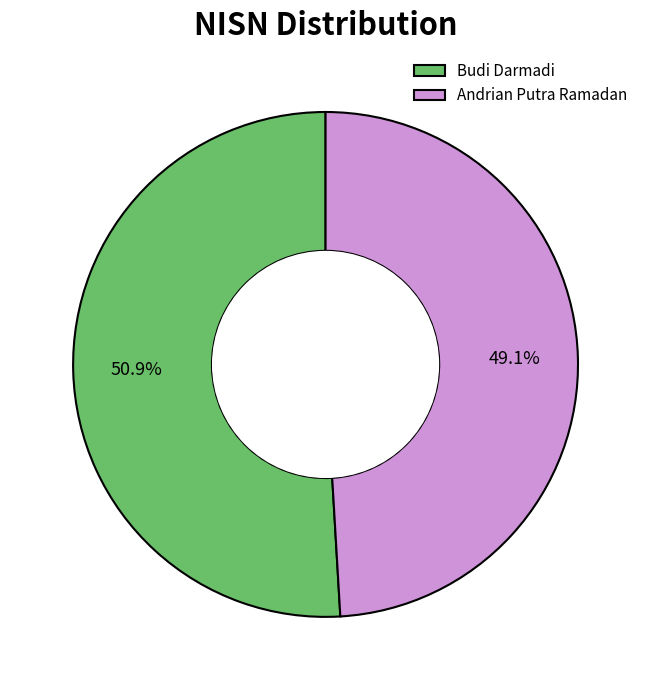

To the nearest percent, what is the difference between the Andrian Putra Ramadan and Budi Darmadi slice percentages?

2%